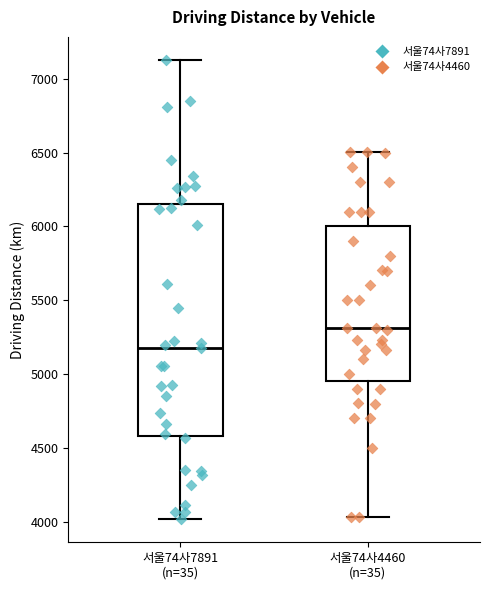

Where is the lower edge of the box for 서울74사4460 (n=35) on the y-axis? The values are not printed on the chart, so give them approximately, as read against the axis.

4950